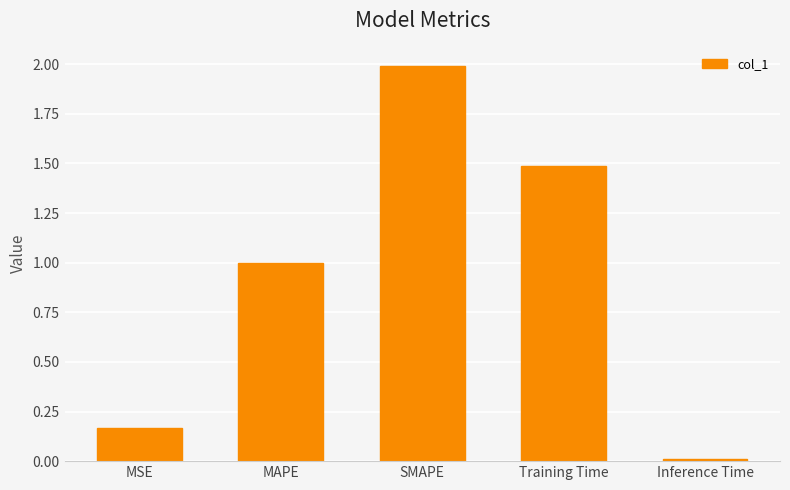

List the labels in order of value, smallest first.

Inference Time, MSE, MAPE, Training Time, SMAPE